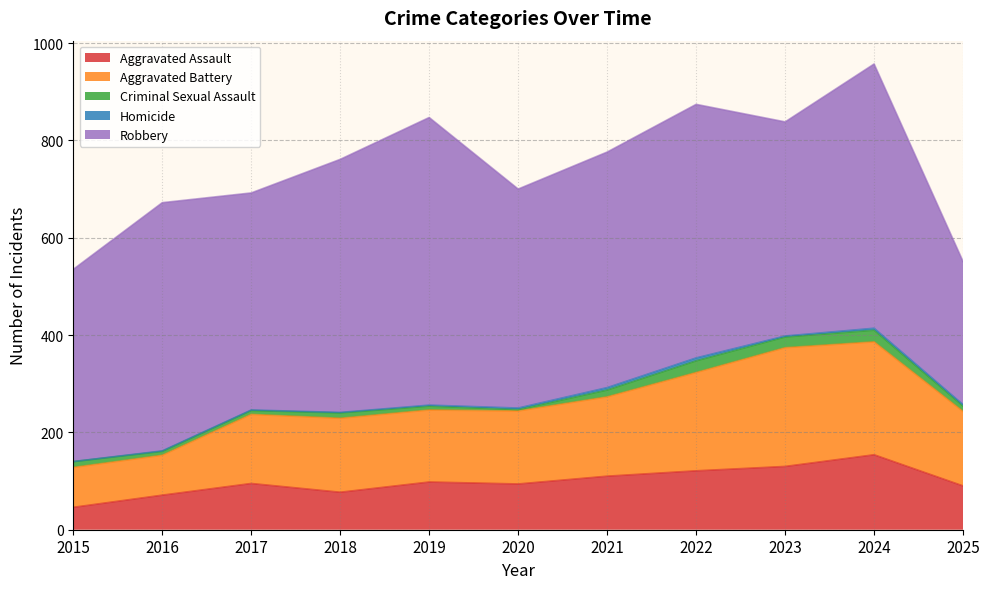

Reading left to right, list all the values displayed in this chart.

Aggravated Assault: 46	71	95	77	98	94	110	121	130	154	90
Aggravated Battery: 82	82	142	152	148	150	163	202	244	232	153
Criminal Sexual Assault: 12	8	8	11	8	3	14	24	22	24	11
Homicide: 0	1	1	1	2	3	5	6	2	4	3
Robbery: 395	510	446	520	591	450	484	521	440	543	294